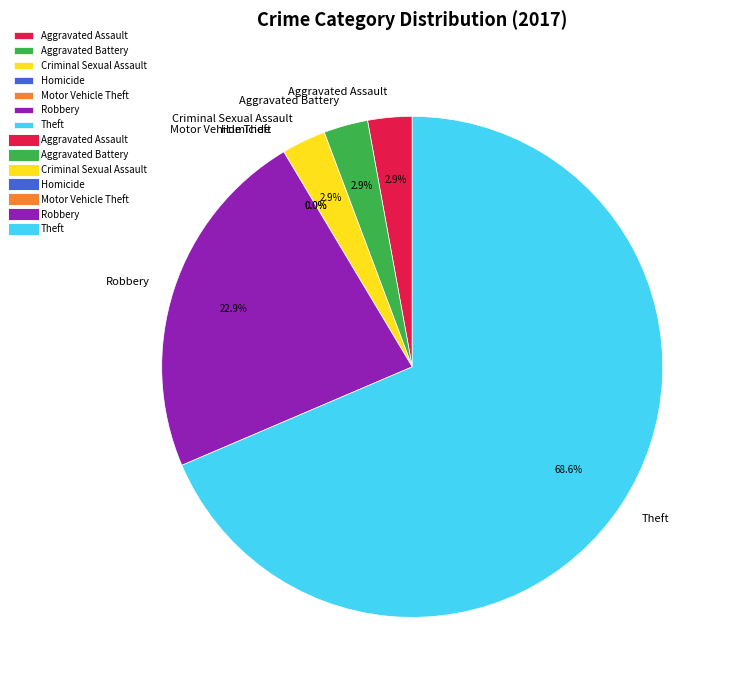

To the nearest percent, what is the difference between the Robbery and Homicide slice percentages?

23%